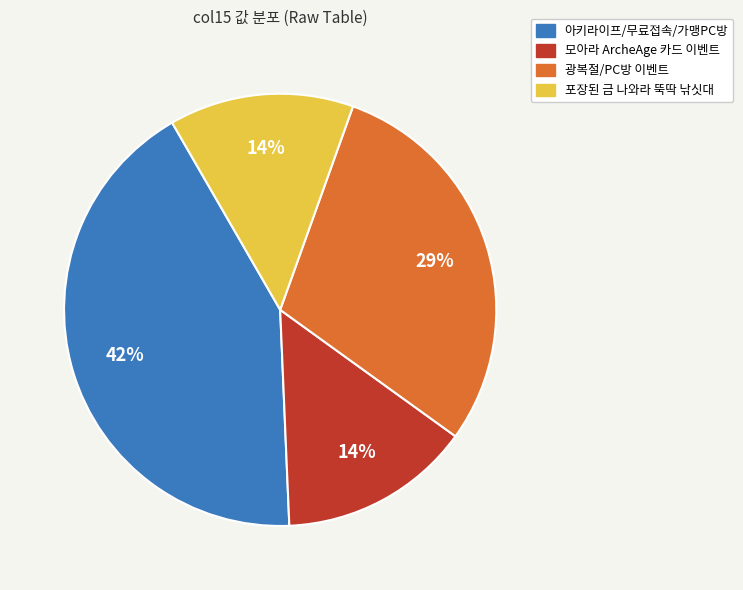

Does any single category account for the majority?

No